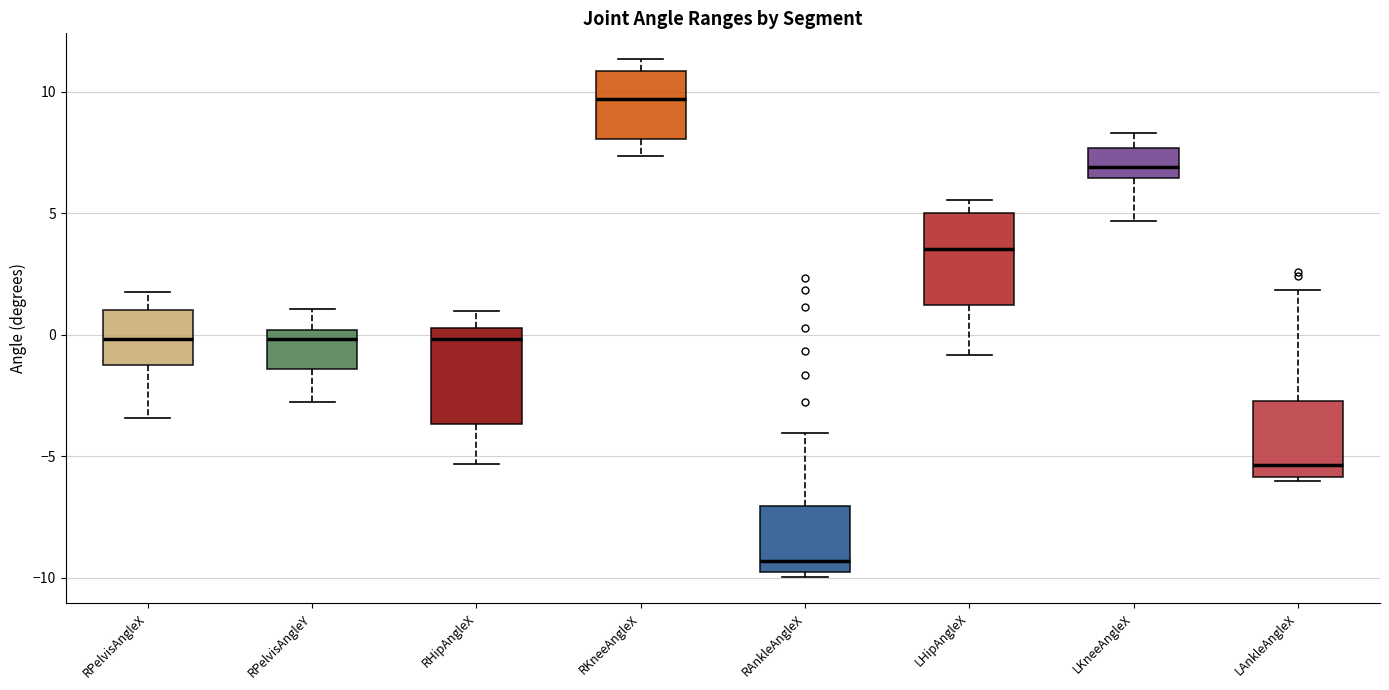

Where does the median line of the box for LAnkleAngleX sit on the y-axis? The values are not printed on the chart, so give them approximately, as read against the axis.

-5.5